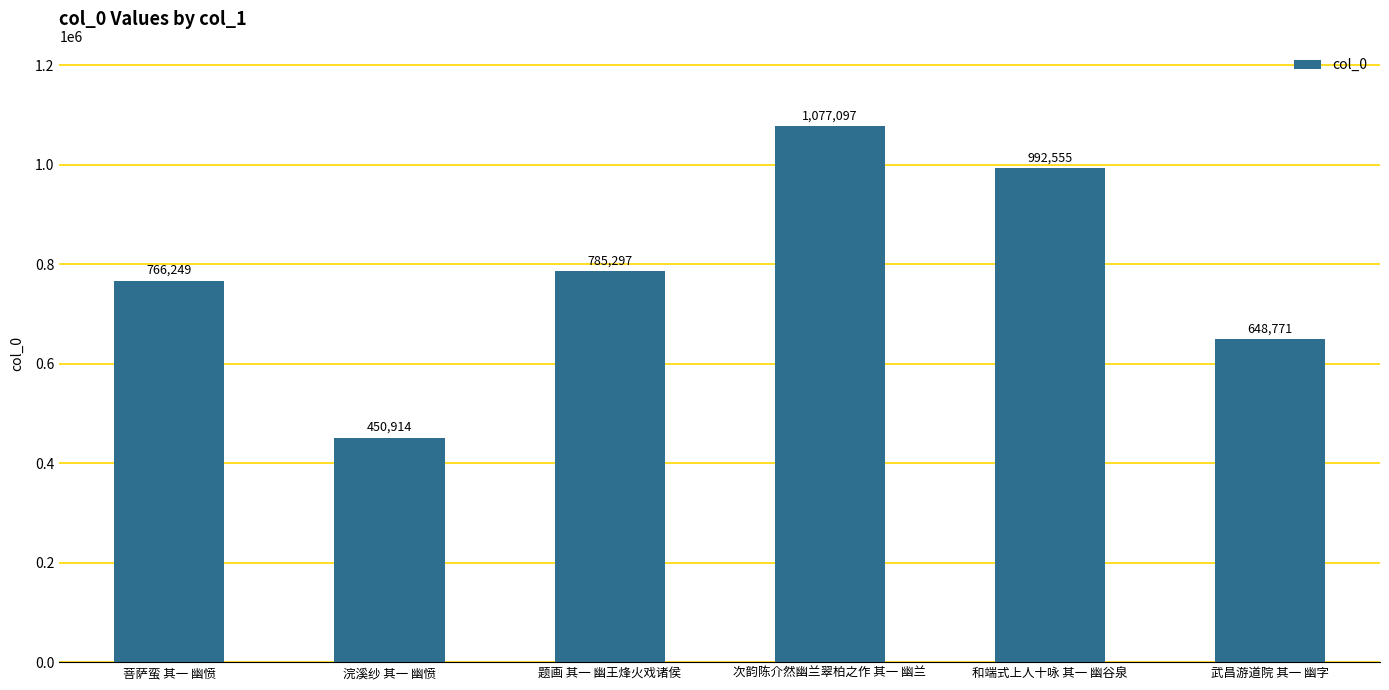

Between 菩萨蛮 其一 幽愤 and 次韵陈介然幽兰翠柏之作 其一 幽兰, which is larger?

次韵陈介然幽兰翠柏之作 其一 幽兰